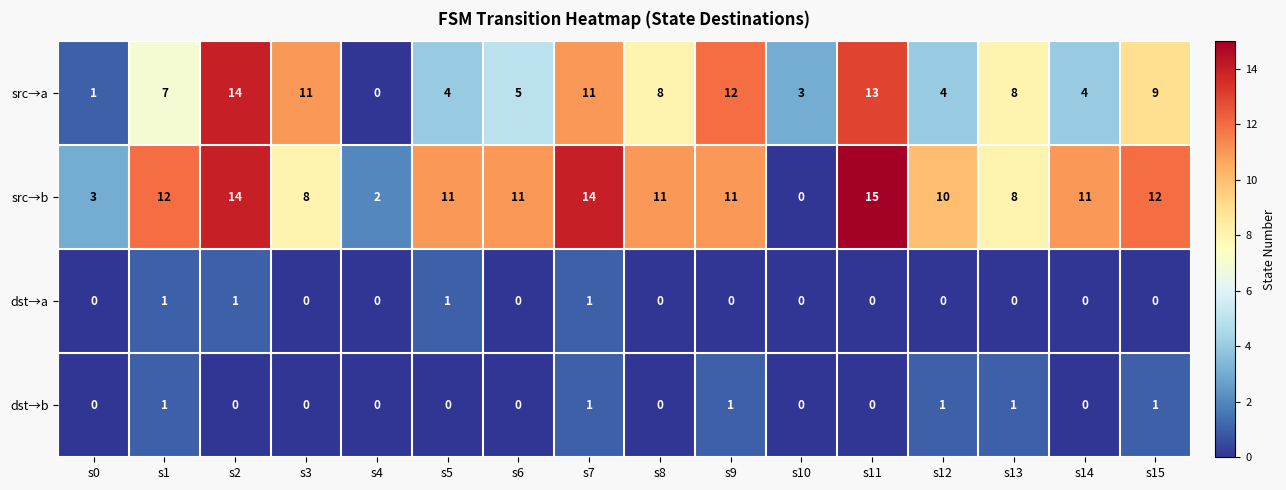

What value does the src→b series have at s13, to the nearest 5?

10